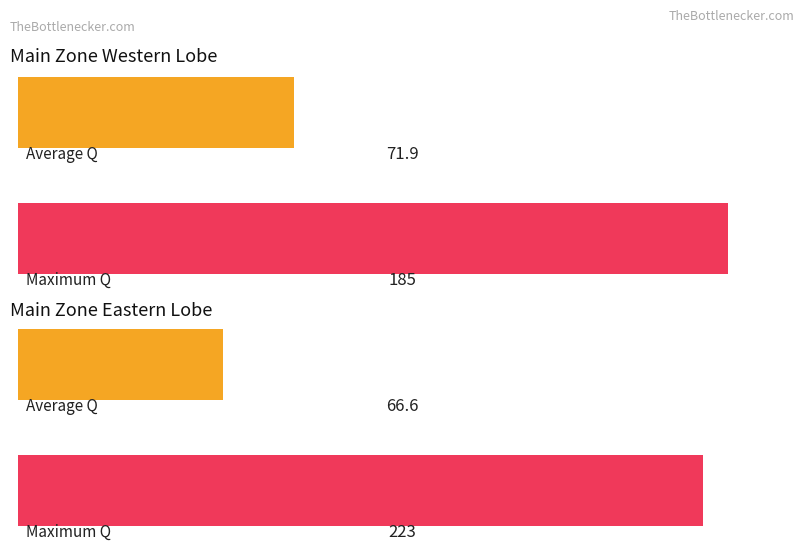

List the labels in order of Average utilization value, largest first.

1, 0